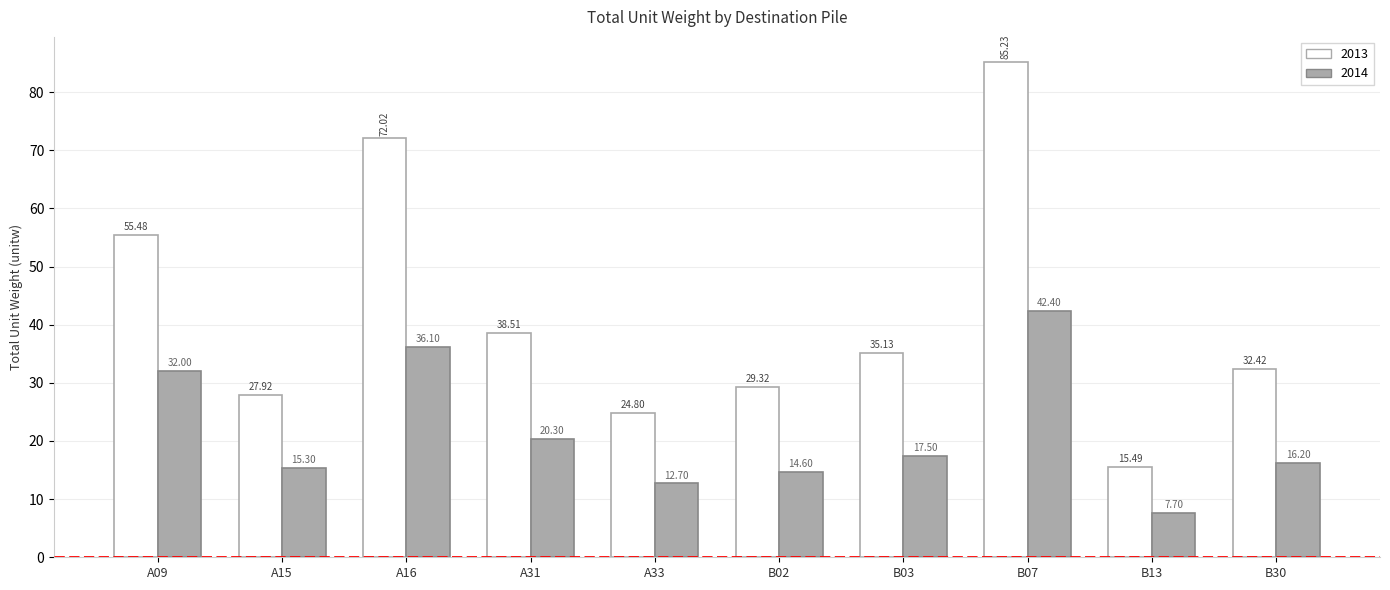

At A15, list the series in order from largest to smallest.

2013, 2014